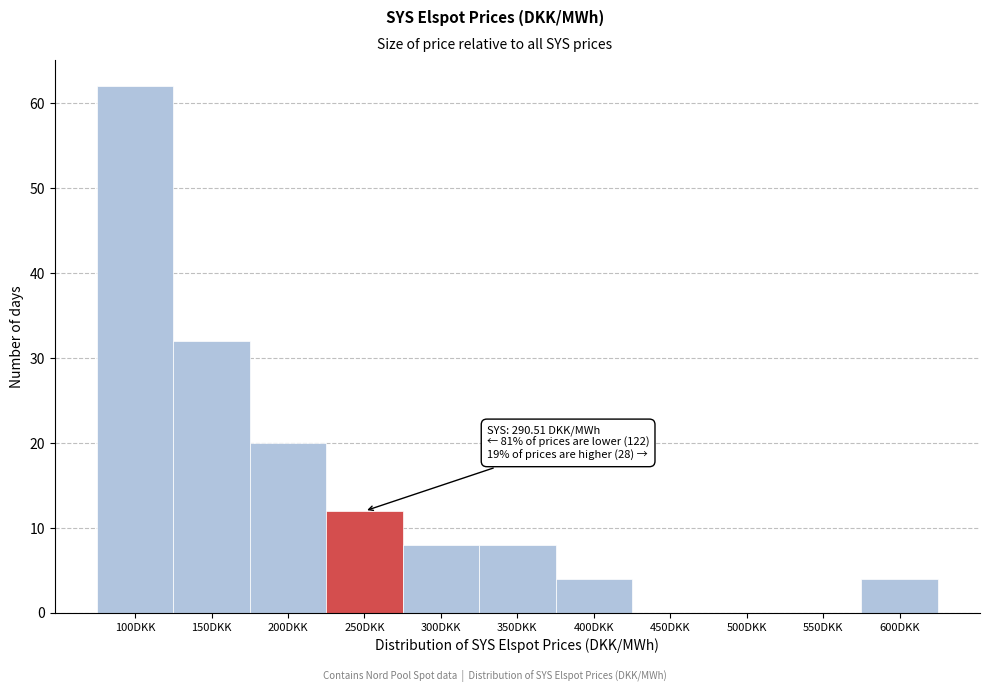

Reading left to right, list all the values displayed in this chart.

100DKK=62	150DKK=32	200DKK=20	250DKK=12	300DKK=8	350DKK=8	400DKK=4	450DKK=0	500DKK=0	550DKK=0	600DKK=4